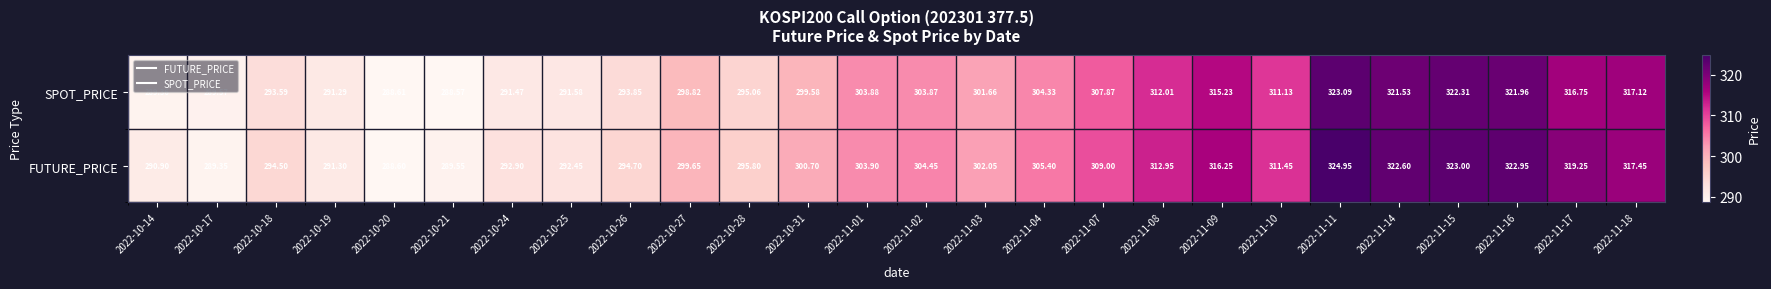

What is the spread (max minus min) of values at 2022-10-31?

1.1